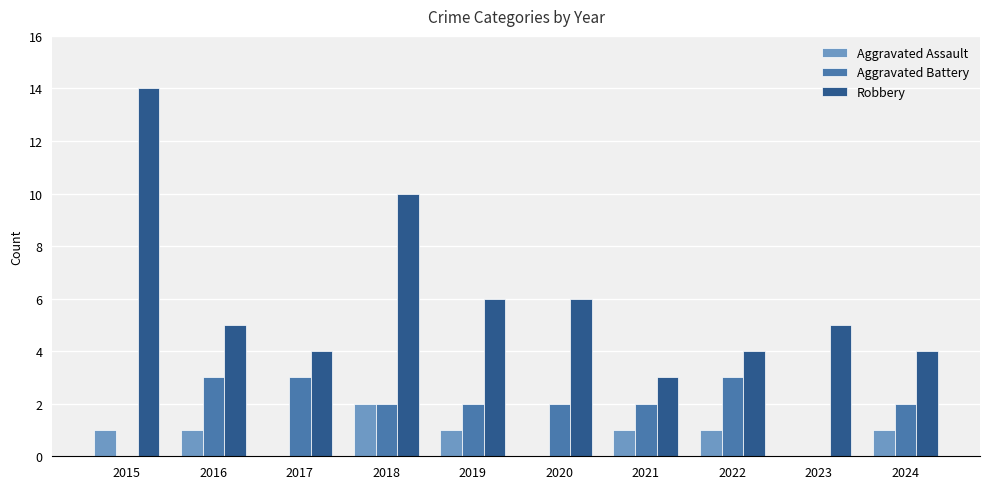

Which category has the highest value across all series?

2015